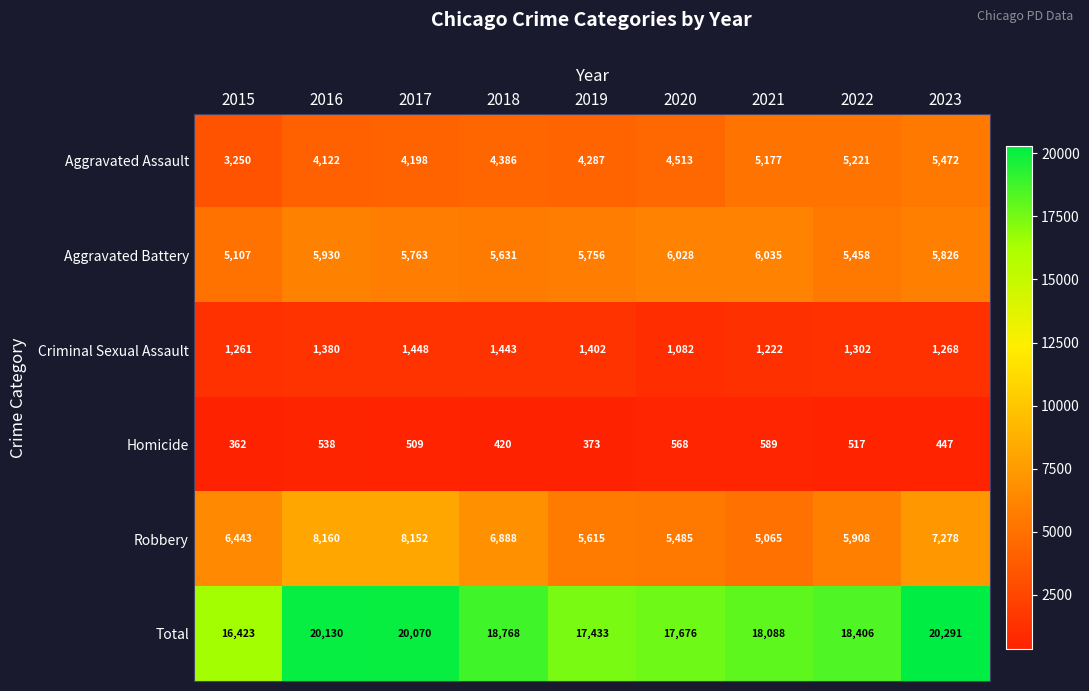

What is the spread (max minus min) of values at 2022?

17889